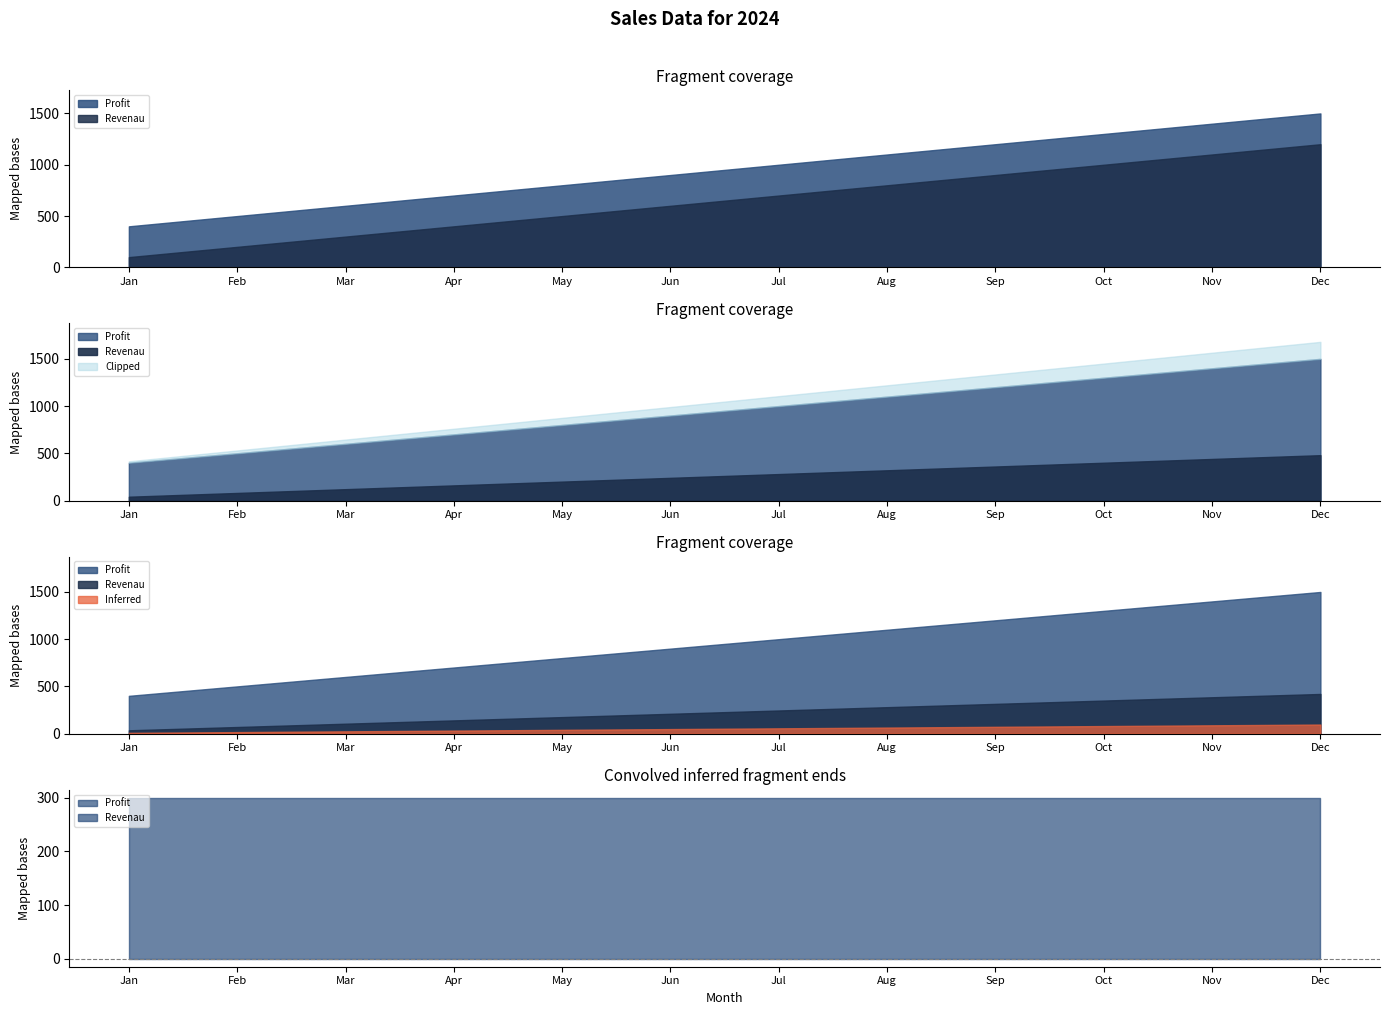

True or false: Profit and Revenau cross at least once.

False